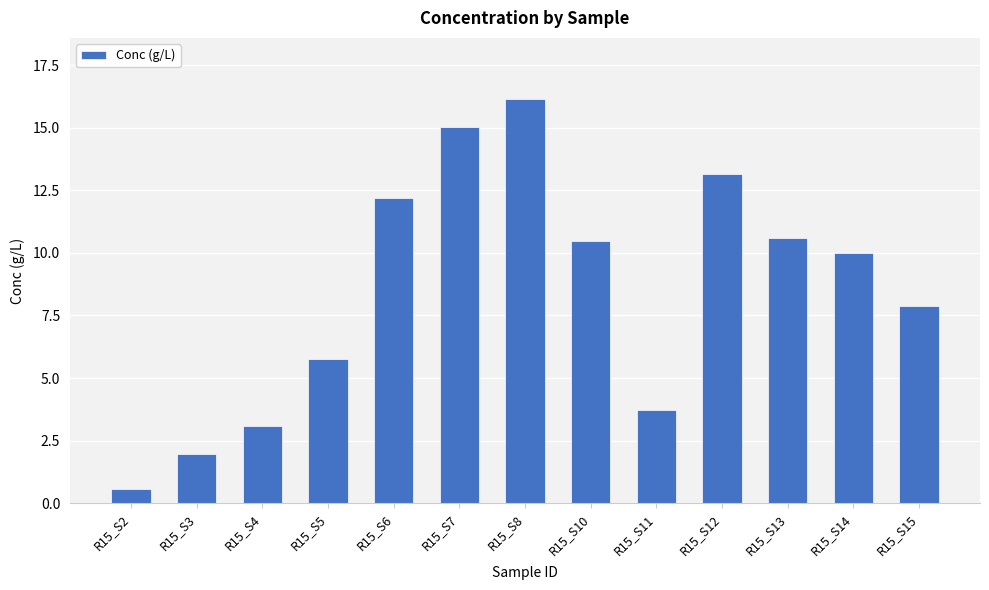

At which label does the data first exceed 9?

R15_S6